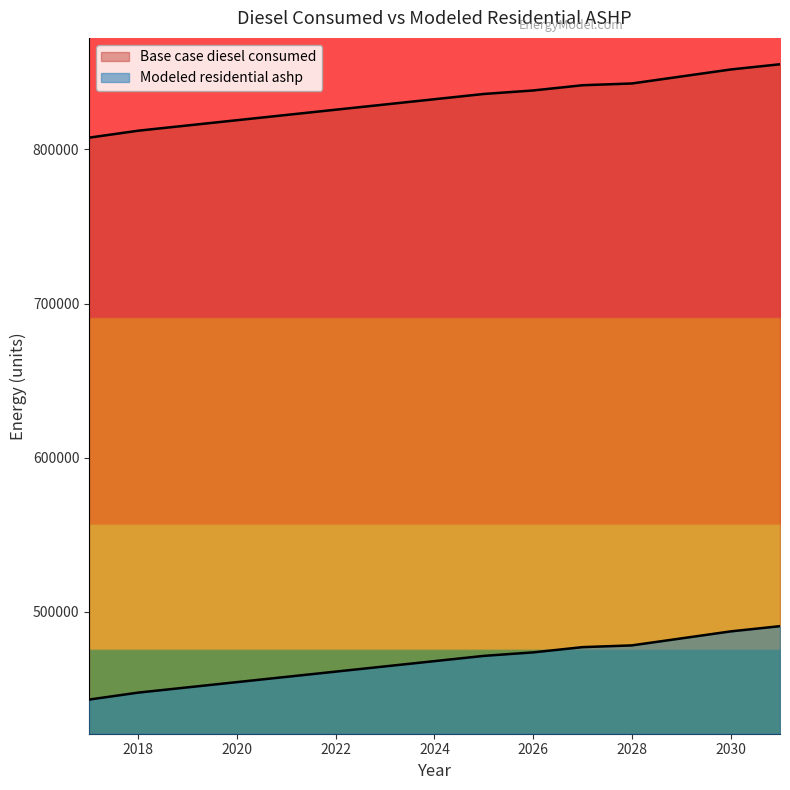

What is the value of the Modeled residential ashp point at the 15th from the left?

490679.0